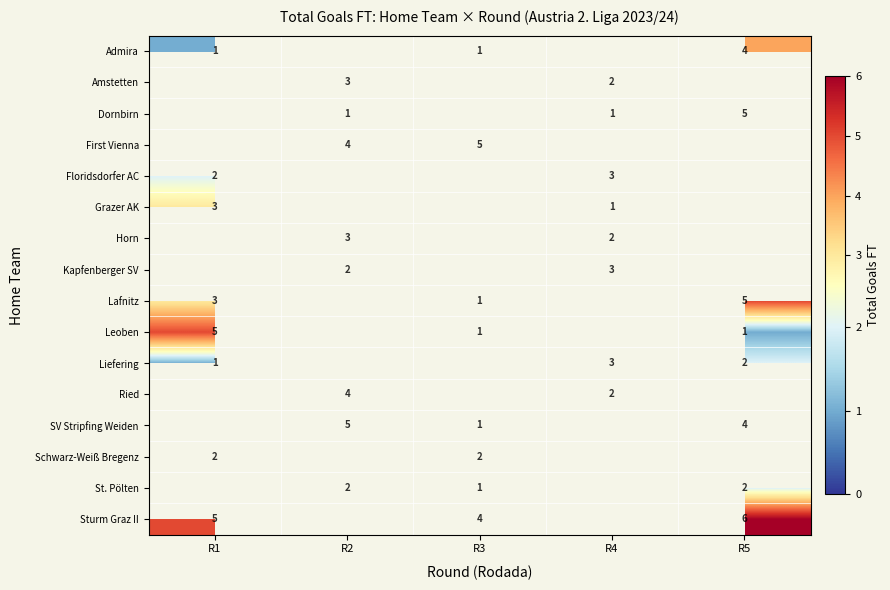

At how many categories does at least one series exceed 2?

5